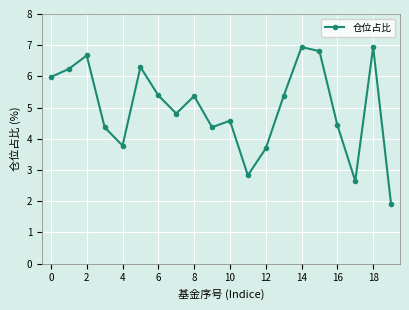

What is the value of the 9th point from the left?

5.4